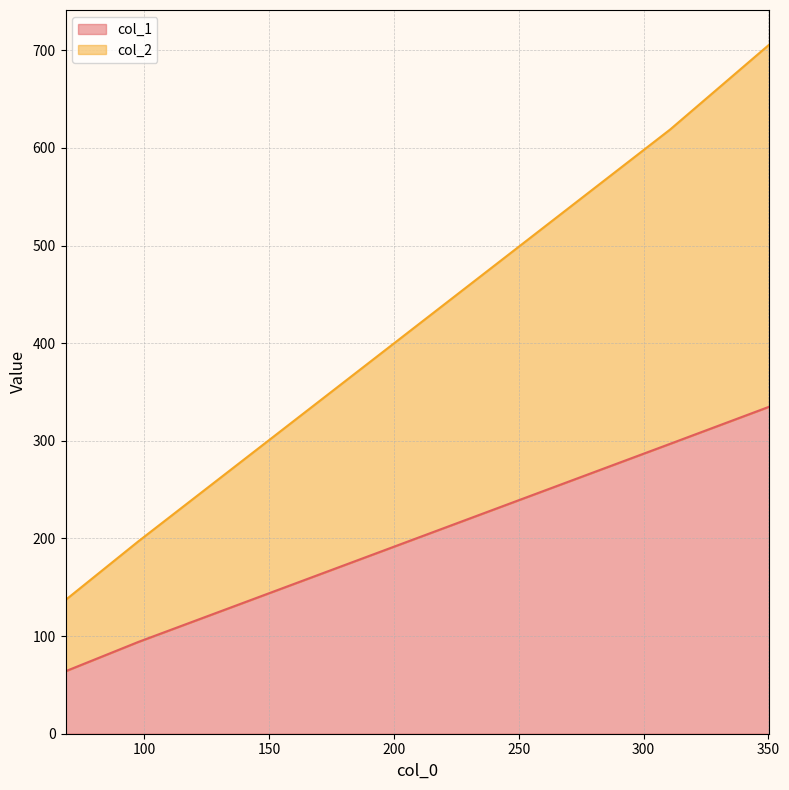

The value of col_1 at 350.42857142857144 is 335. True or false?

True